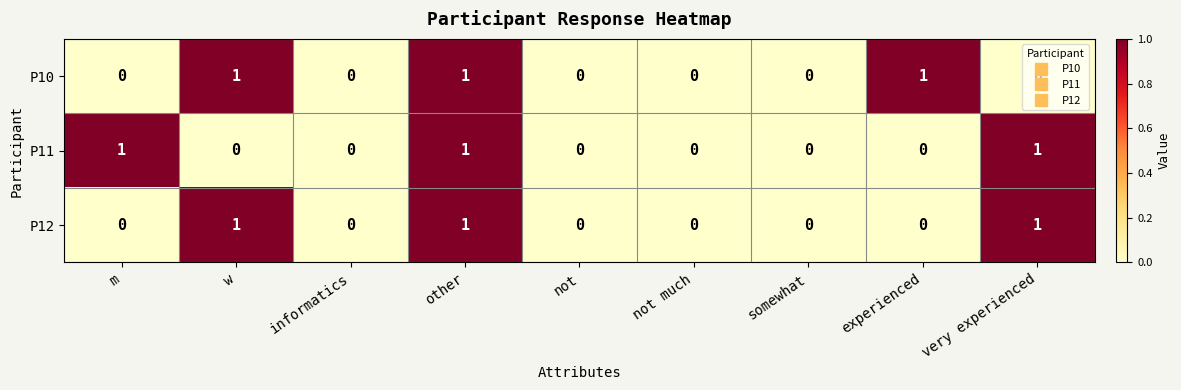

The value of P11 at w is 0. True or false?

True